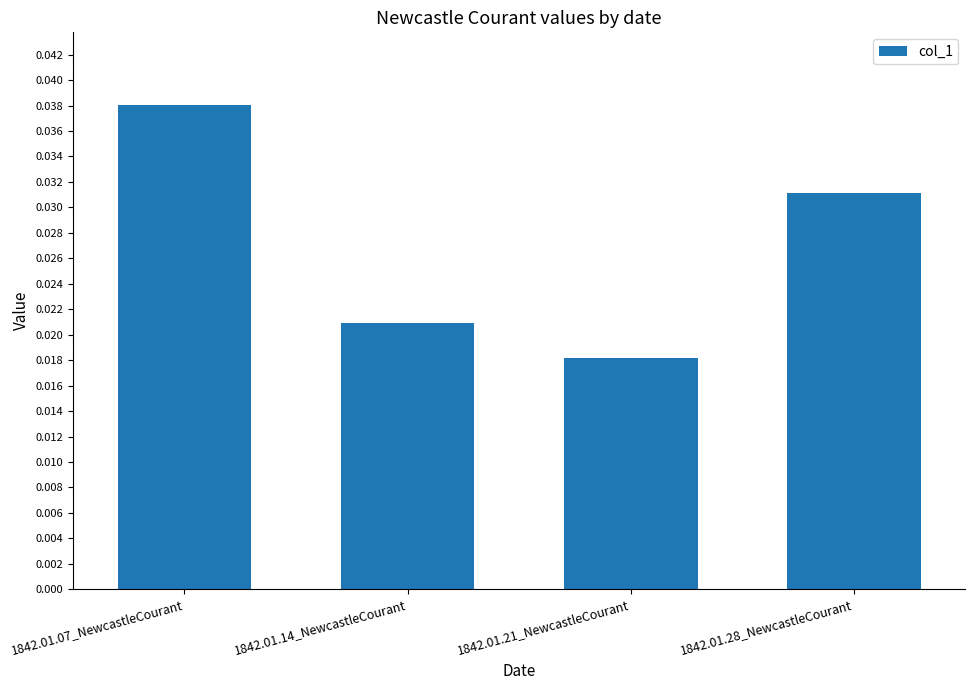

The value at 1842.01.07_NewcastleCourant is 0.1. True or false?

False